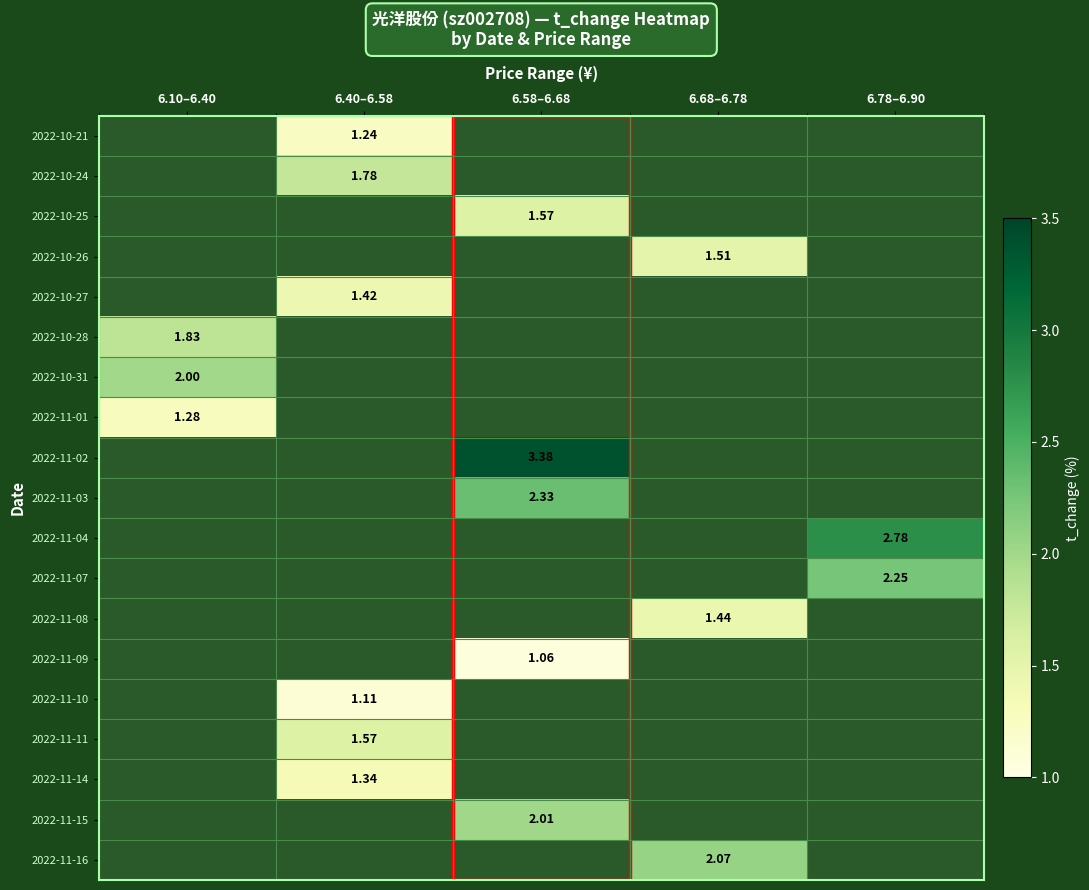

Rank the series at 6.78–6.90 from lowest to highest value.

2022-10-21, 2022-10-24, 2022-10-25, 2022-10-26, 2022-10-27, 2022-10-28, 2022-10-31, 2022-11-01, 2022-11-02, 2022-11-03, 2022-11-08, 2022-11-09, 2022-11-10, 2022-11-11, 2022-11-14, 2022-11-15, 2022-11-16, 2022-11-07, 2022-11-04